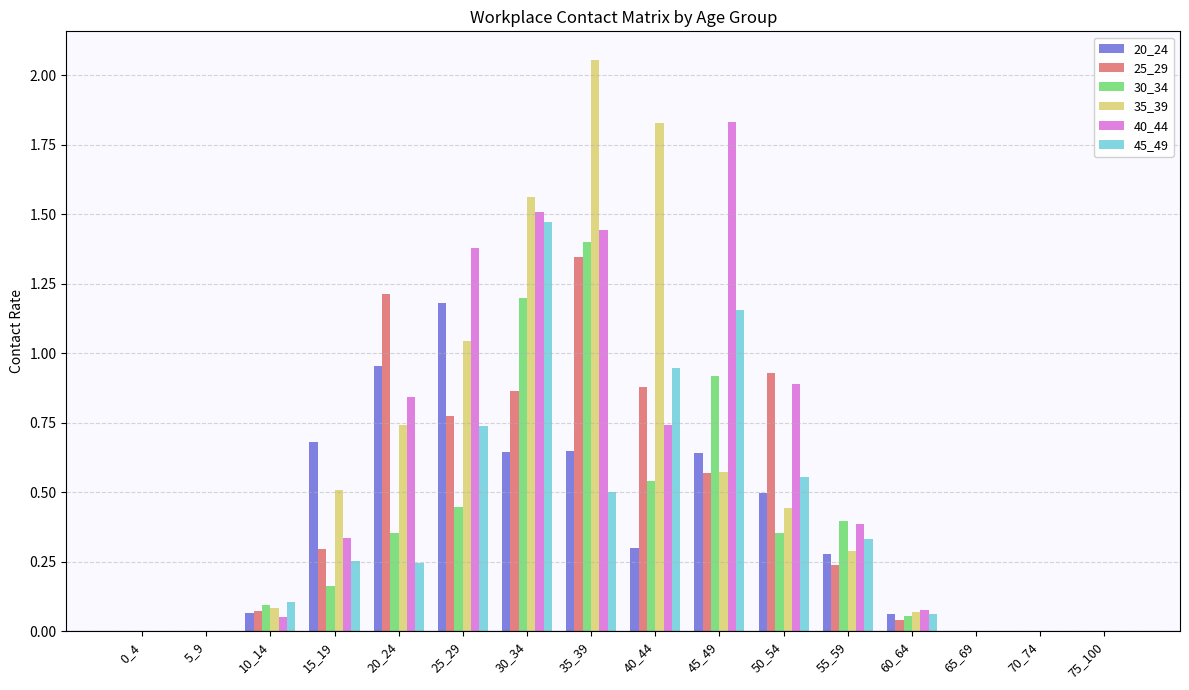

Are the bars grouped side by side (vs. stacked)?

Yes